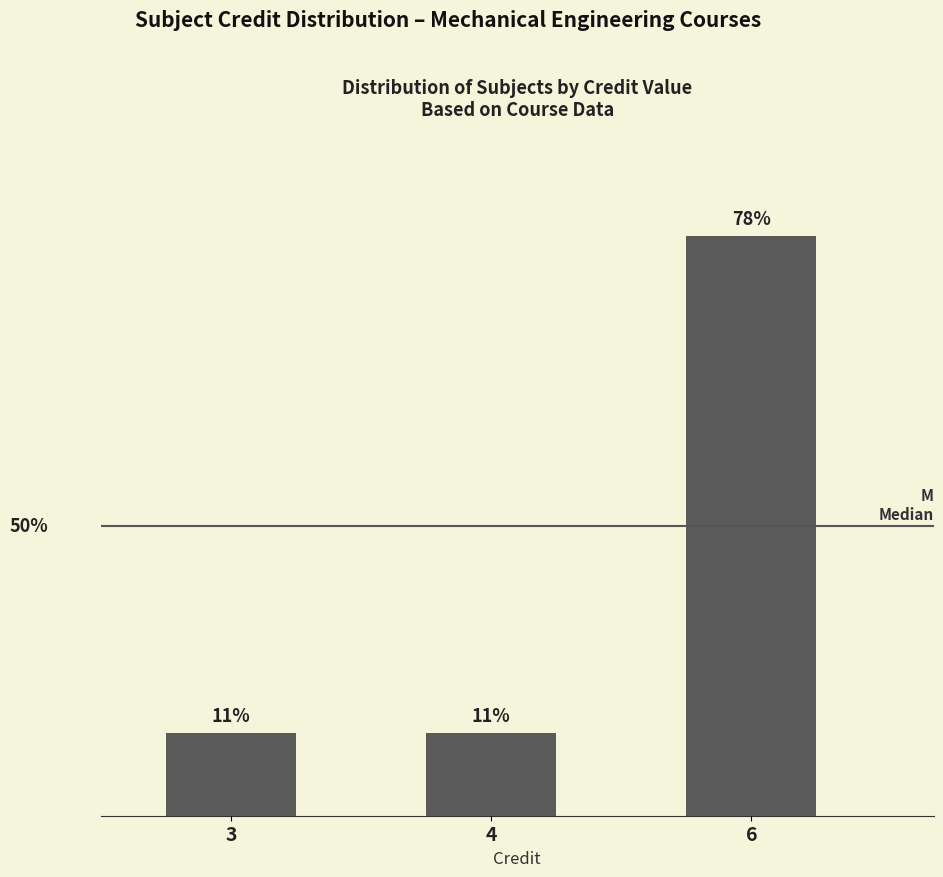

Approximately how many times larger is the value at 3 compared to 6?

0.1